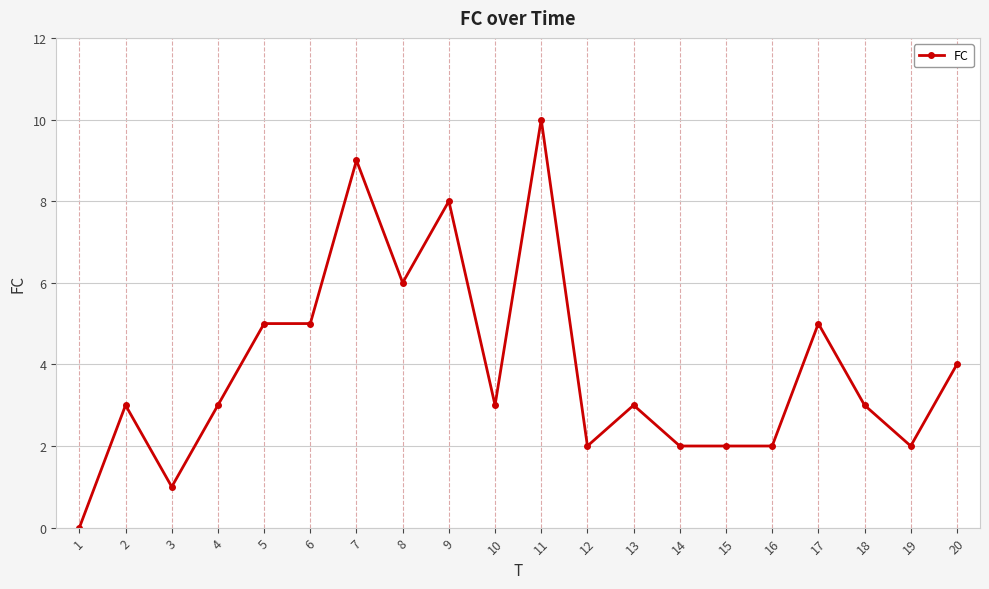

How many data points does each series have?

20